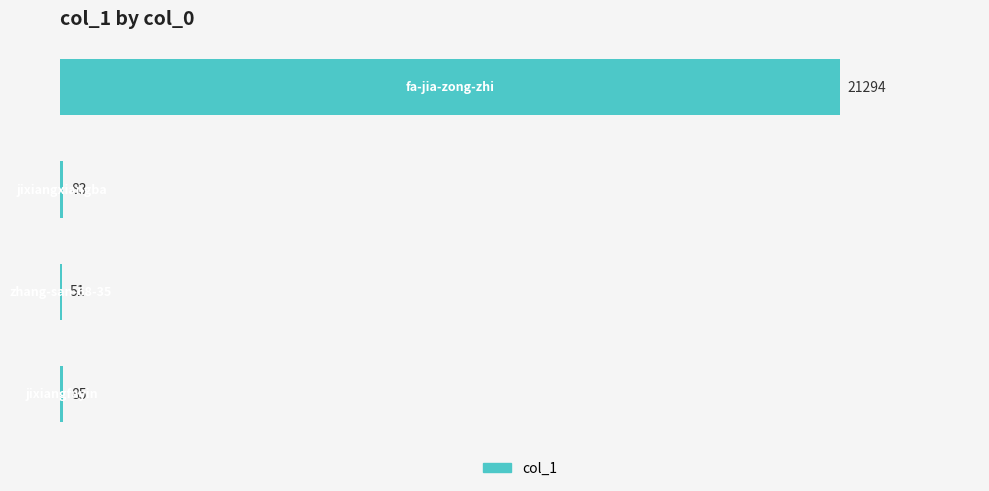

Are the bars horizontal?

Yes